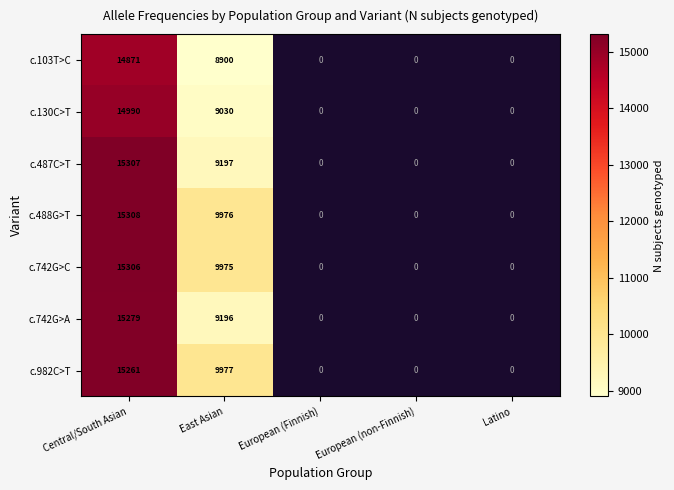

The value of c.130C>T at Central/South Asian is 4575.4. True or false?

False